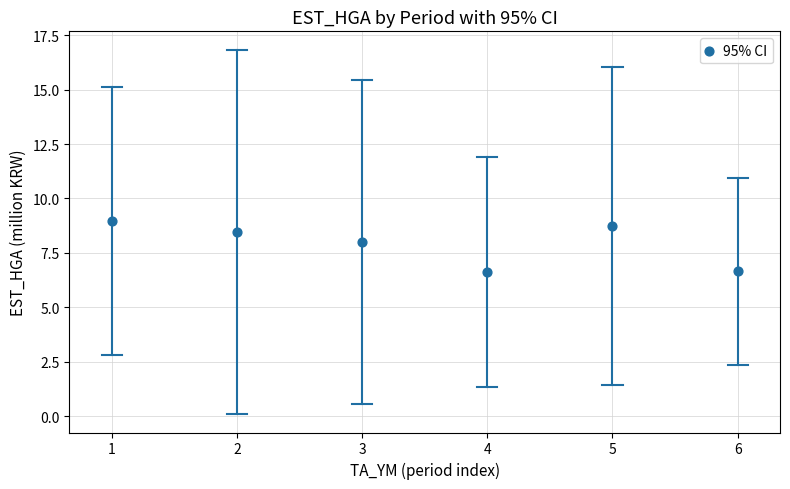

What is the average X value?

3.5